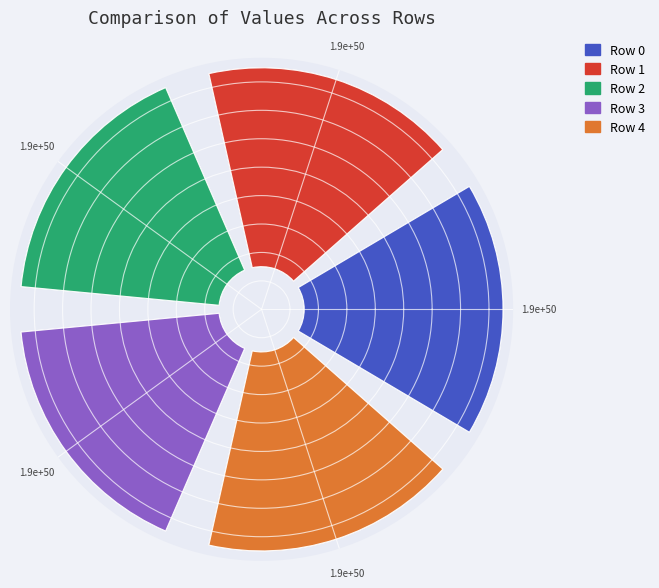

What percentage is the 1.9e+50 slice, to the nearest percent?

20%